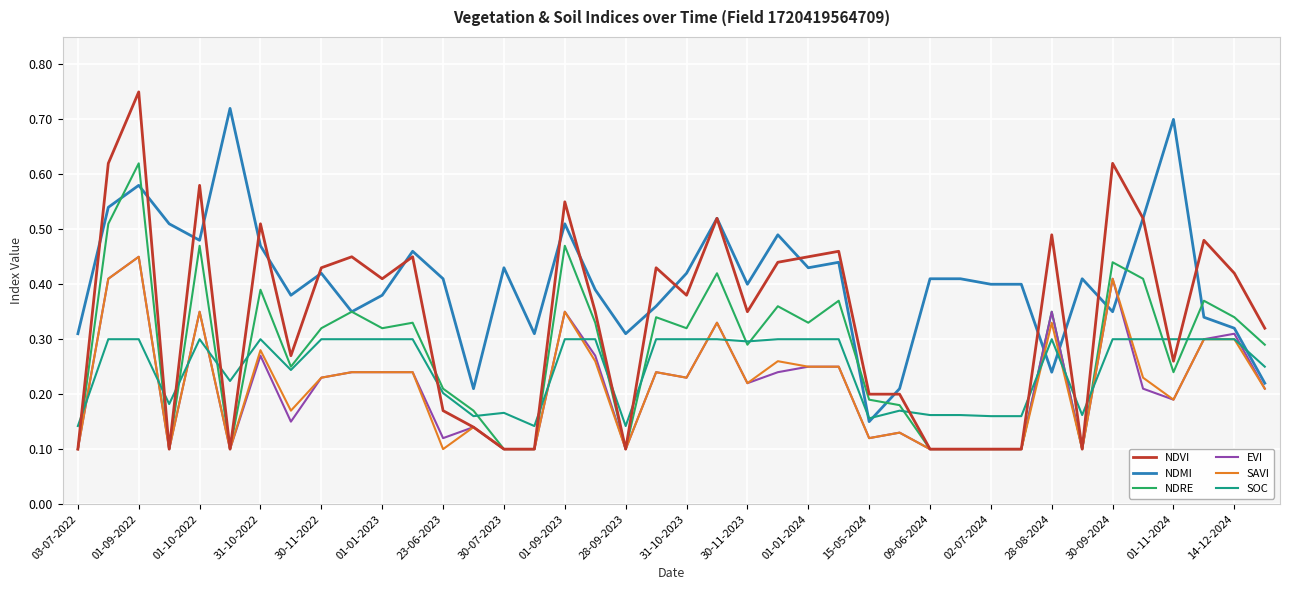

Which series has the widest spread of values?

NDVI